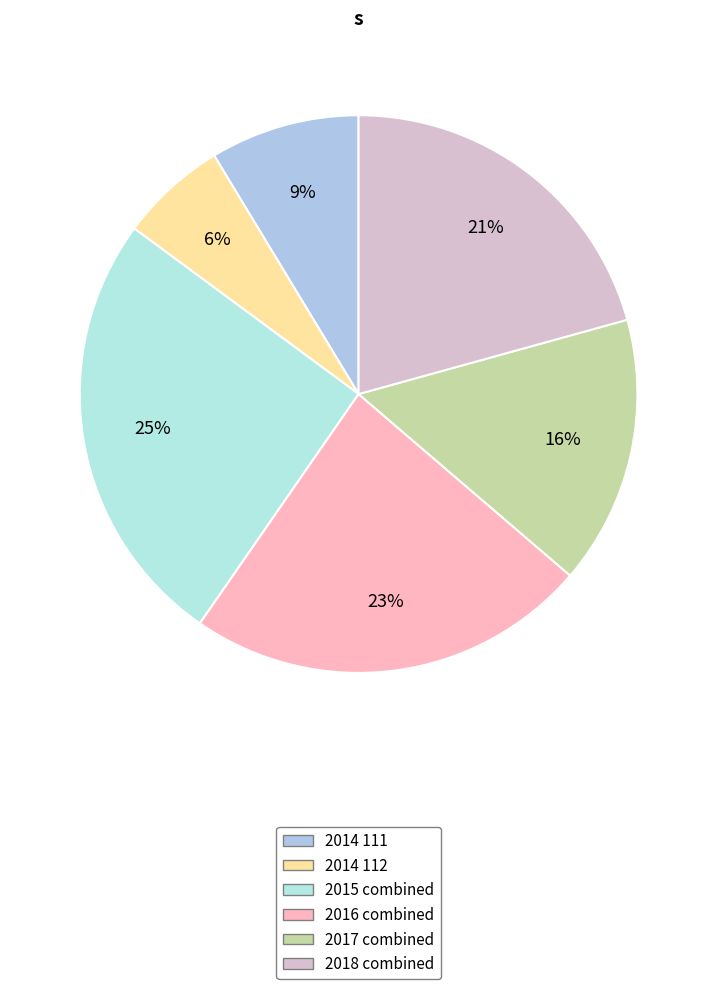

Count the number of slices in the pie.

6